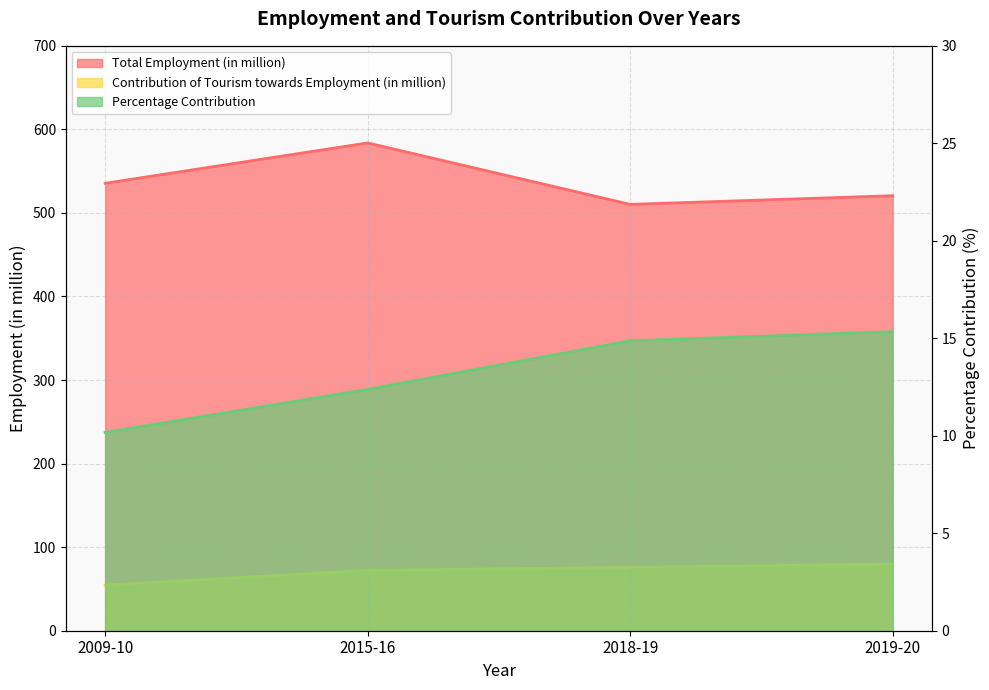

Reading left to right, what are all the values shown in this chart?

Total Employment (in million): 2009-10=535.5	2015-16=583.8	2018-19=510.2	2019-20=520.6
Contribution of Tourism towards Employment (in million): 2009-10=54.5	2015-16=72.3	2018-19=75.8	2019-20=79.9
Percentage Contribution: 2009-10=10.2	2015-16=12.4	2018-19=14.9	2019-20=15.3